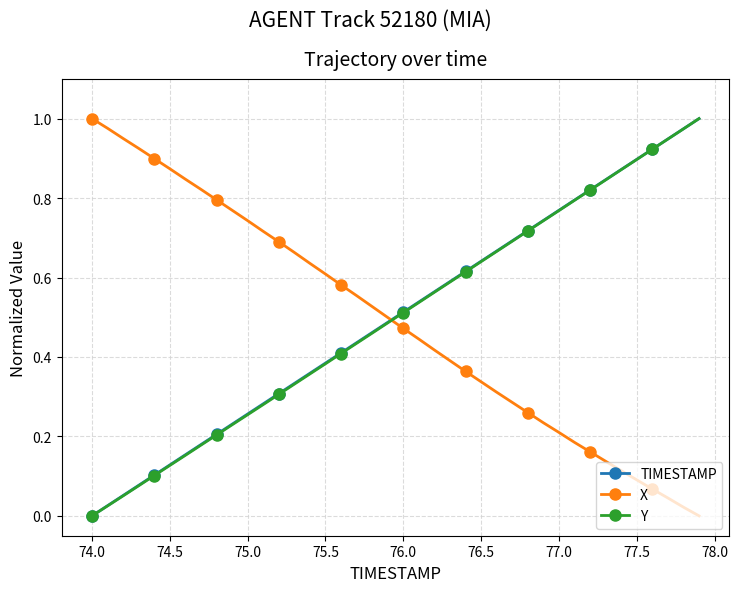

Is this an area chart (filled region under the line)?

No